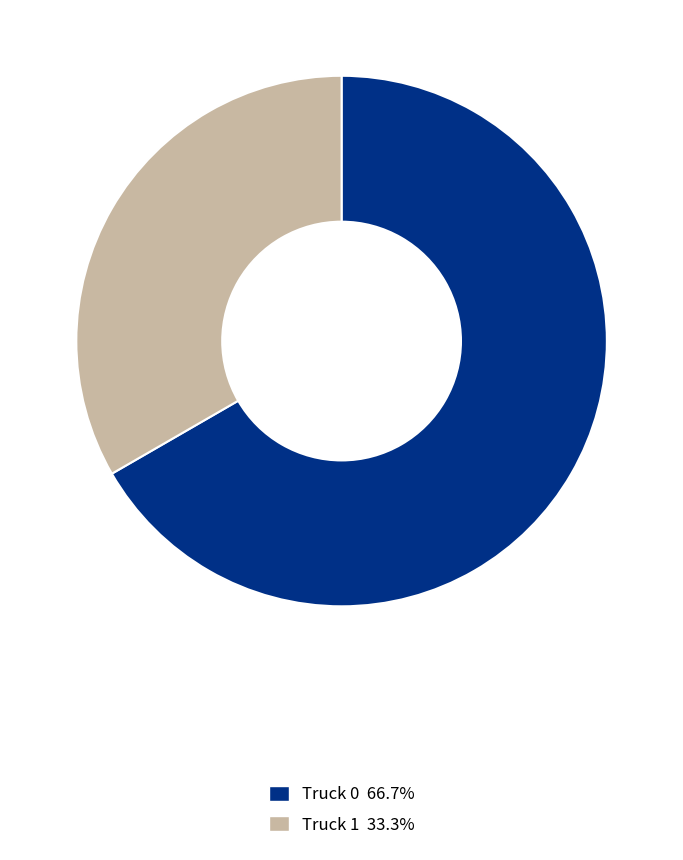

Is the sum of Truck 0 and Truck 1 greater than half?

Yes